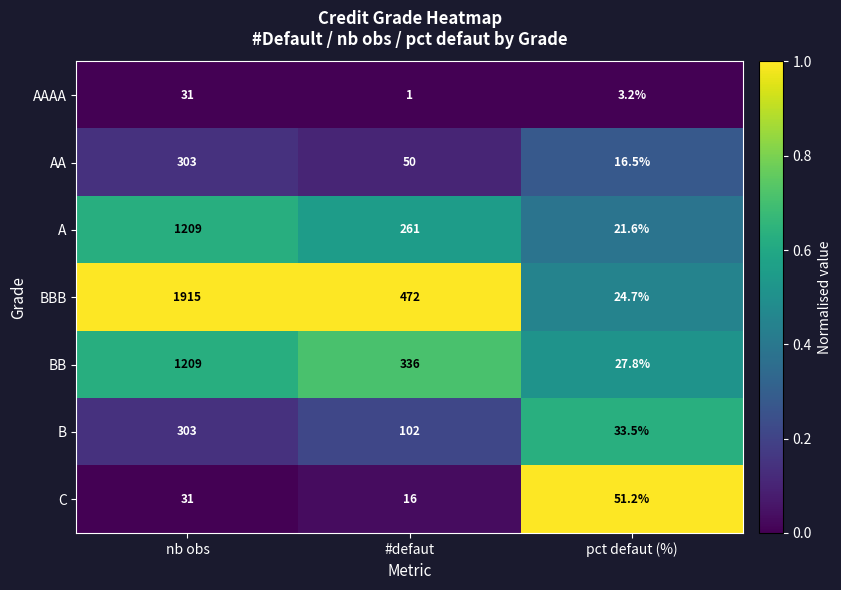

Reading left to right, transcribe all the data shown in this chart.

AAAA: nb obs=31.0	#defaut=1.0	pct defaut (%)=3.2
AA: nb obs=303.0	#defaut=50.0	pct defaut (%)=16.5
A: nb obs=1209.0	#defaut=261.0	pct defaut (%)=21.6
BBB: nb obs=1915.0	#defaut=472.0	pct defaut (%)=24.7
BB: nb obs=1209.0	#defaut=336.0	pct defaut (%)=27.8
B: nb obs=303.0	#defaut=102.0	pct defaut (%)=33.5
C: nb obs=31.0	#defaut=16.0	pct defaut (%)=51.2